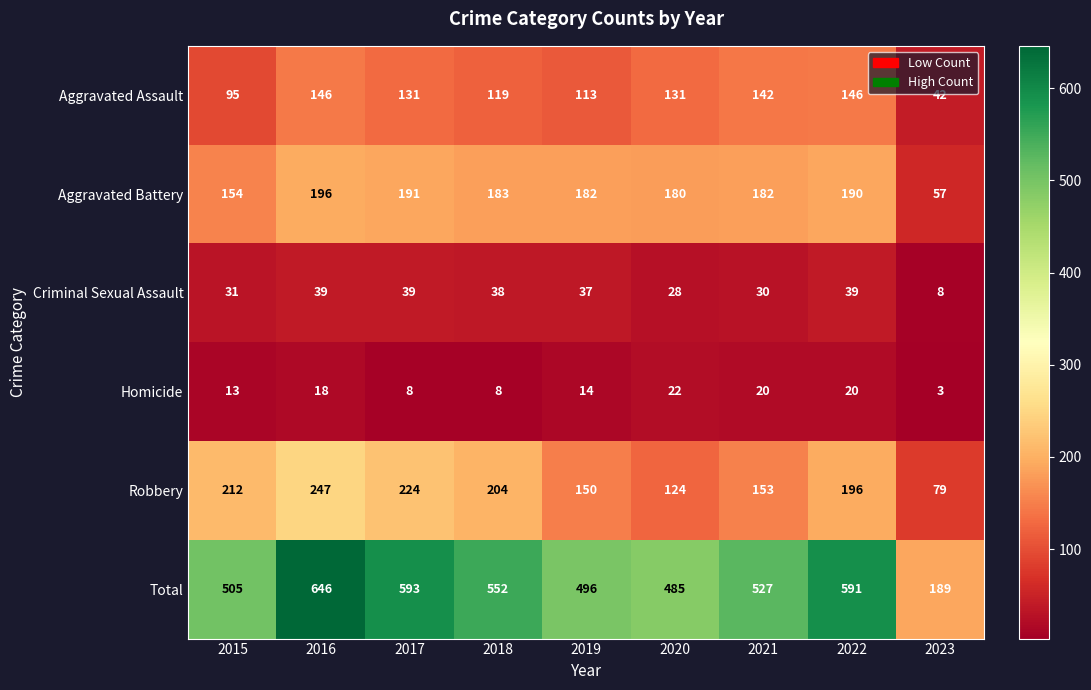

What is the difference between the Robbery values at 2020 and 2016?

123